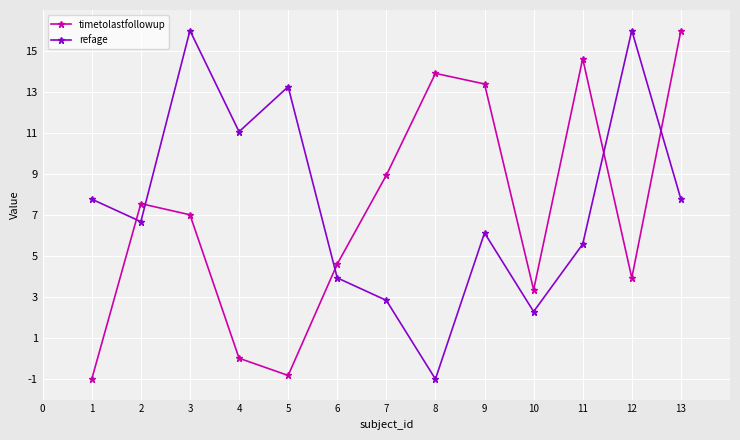

How many interior local peaks does the timetolastfollowup series have?

3